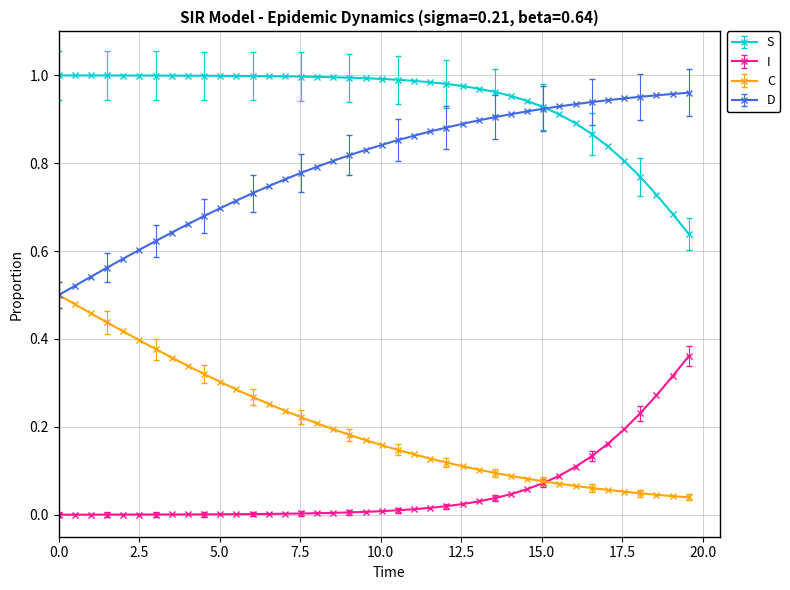

How many data points does each series have?

40